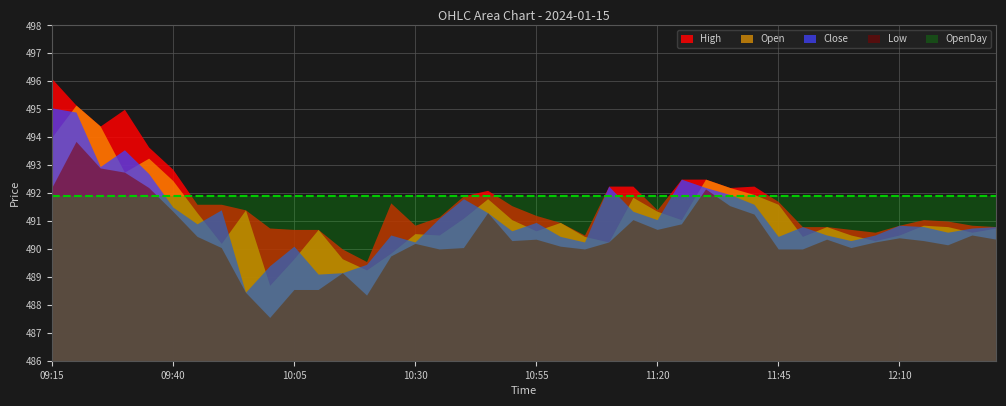

Reading right to left, what are all the values shown in this chart?

High: 12:30=490.8	12:25=490.9	12:20=491.0	12:15=491.1	12:10=490.9	12:05=490.6	12:00=490.7	11:55=490.8	11:50=490.8	11:45=491.7	11:40=492.2	11:35=492.2	11:30=492.5	11:25=492.5	11:20=491.4	11:15=492.2	11:10=492.2	11:05=490.5	11:00=490.9	10:55=491.2	10:50=491.6	10:45=492.1	10:40=491.9	10:35=491.1	10:30=490.9	10:25=491.6	10:20=489.6	10:15=490.0	10:10=490.7	10:05=490.7	10:00=490.8	09:55=491.4	09:50=491.6	09:45=491.6	09:40=492.9	09:35=493.6	09:30=495.0	09:25=494.4	09:20=495.1	09:15=496.1
Open: 12:30=490.8	12:25=490.6	12:20=490.8	12:15=490.9	12:10=490.5	12:05=490.3	12:00=490.5	11:55=490.8	11:50=490.4	11:45=491.6	11:40=491.9	11:35=492.2	11:30=492.5	11:25=491.1	11:20=491.4	11:15=491.9	11:10=490.2	11:05=490.4	11:00=490.9	10:55=490.6	10:50=491.1	10:45=491.8	10:40=491.1	10:35=490.5	10:30=490.6	10:25=489.9	10:20=489.2	10:15=489.6	10:10=490.7	10:05=489.6	10:00=488.7	09:55=491.4	09:50=490.2	09:45=491.3	09:40=492.4	09:35=493.2	09:30=492.8	09:25=494.4	09:20=495.1	09:15=494.0
Close: 12:30=490.8	12:25=490.8	12:20=490.6	12:15=490.8	12:10=490.9	12:05=490.5	12:00=490.3	11:55=490.5	11:50=490.8	11:45=490.4	11:40=491.6	11:35=491.9	11:30=492.2	11:25=492.5	11:20=491.1	11:15=491.4	11:10=492.2	11:05=490.2	11:00=490.4	10:55=490.9	10:50=490.6	10:45=491.3	10:40=491.8	10:35=491.1	10:30=490.2	10:25=490.5	10:20=489.4	10:15=489.1	10:10=489.1	10:05=490.1	10:00=489.4	09:55=488.4	09:50=491.4	09:45=490.9	09:40=491.5	09:35=492.7	09:30=493.6	09:25=492.9	09:20=494.9	09:15=495.1
Low: 12:30=490.4	12:25=490.5	12:20=490.1	12:15=490.3	12:10=490.4	12:05=490.2	12:00=490.1	11:55=490.4	11:50=490.0	11:45=490.0	11:40=491.2	11:35=491.6	11:30=492.1	11:25=490.9	11:20=490.7	11:15=491.1	11:10=490.2	11:05=490.0	11:00=490.1	10:55=490.4	10:50=490.3	10:45=491.3	10:40=490.1	10:35=490.0	10:30=490.2	10:25=489.8	10:20=488.4	10:15=489.1	10:10=488.6	10:05=488.6	10:00=487.6	09:55=488.4	09:50=490.1	09:45=490.4	09:40=491.4	09:35=492.2	09:30=492.8	09:25=492.9	09:20=493.9	09:15=492.2
OpenDay: 12:30=491.9	12:25=491.9	12:20=491.9	12:15=491.9	12:10=491.9	12:05=491.9	12:00=491.9	11:55=491.9	11:50=491.9	11:45=491.9	11:40=491.9	11:35=491.9	11:30=491.9	11:25=491.9	11:20=491.9	11:15=491.9	11:10=491.9	11:05=491.9	11:00=491.9	10:55=491.9	10:50=491.9	10:45=491.9	10:40=491.9	10:35=491.9	10:30=491.9	10:25=491.9	10:20=491.9	10:15=491.9	10:10=491.9	10:05=491.9	10:00=491.9	09:55=491.9	09:50=491.9	09:45=491.9	09:40=491.9	09:35=491.9	09:30=491.9	09:25=491.9	09:20=491.9	09:15=491.9